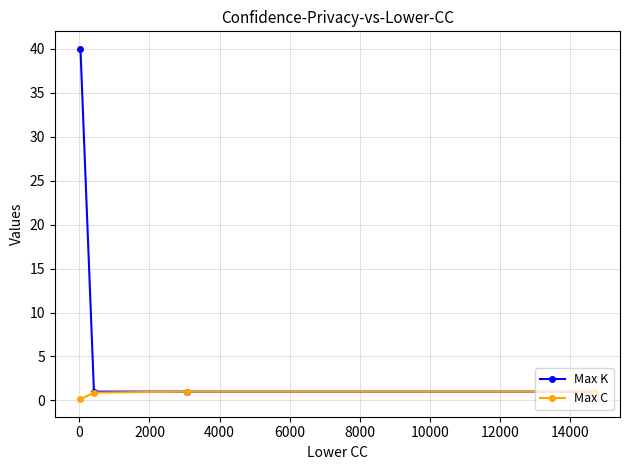

Rank the series by their maximum value, from highest to lowest.

Max K, Max C